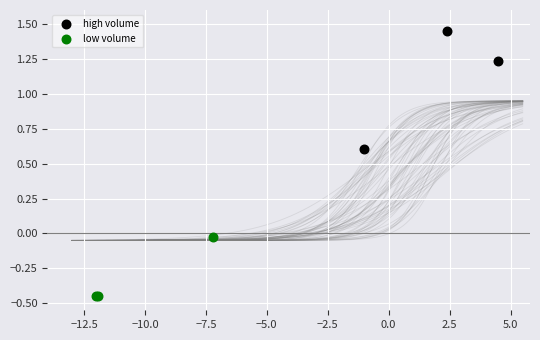

Which series has the widest spread of Y values?

high volume